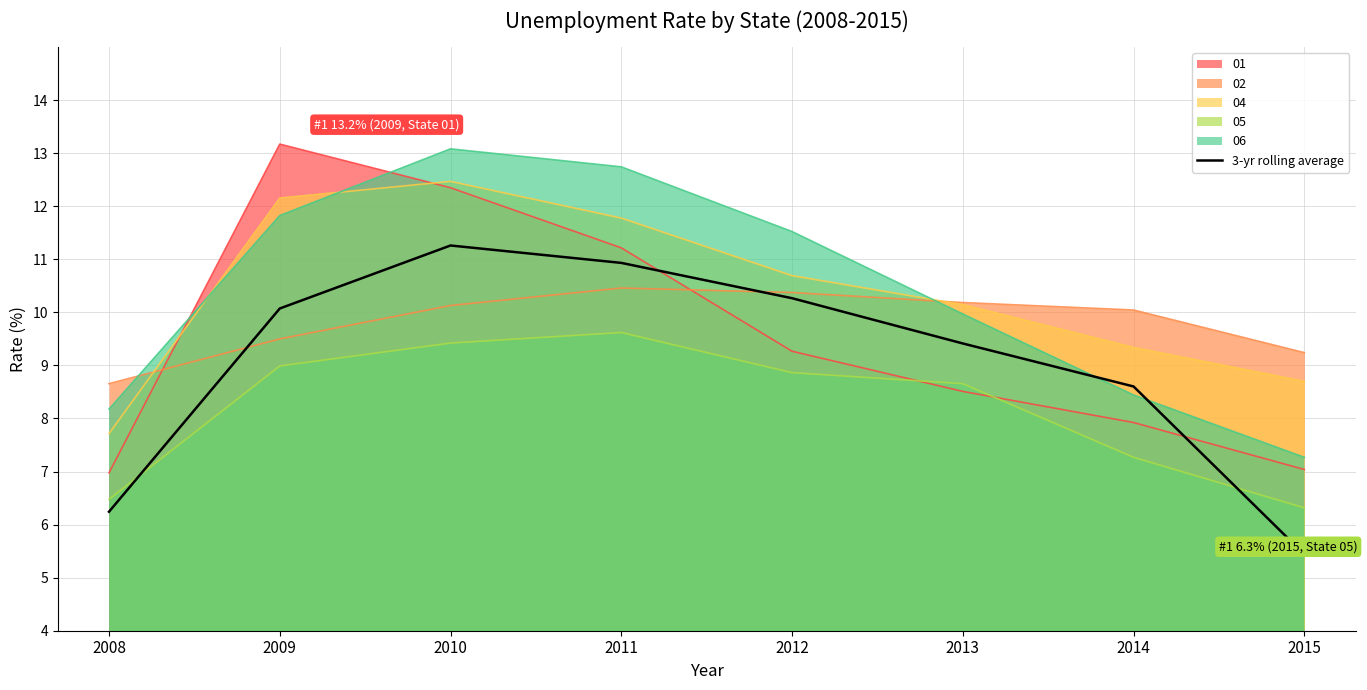

What is the value of the 4th point from the left?

10.9